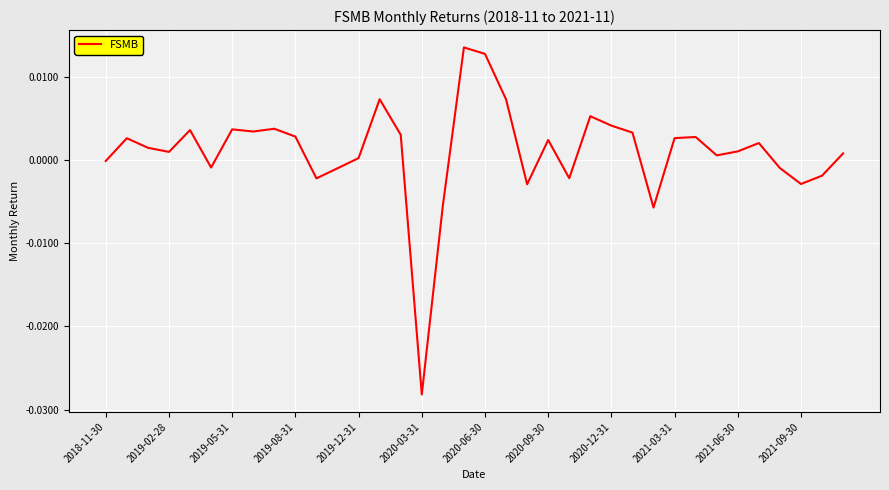

At which category does the chart reach its minimum across all series?

2020-03-31